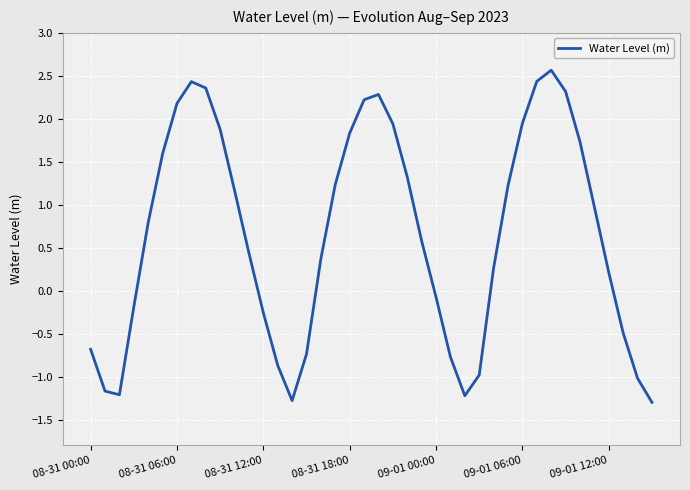

What is the difference between the maximum and minimum values?

3.9